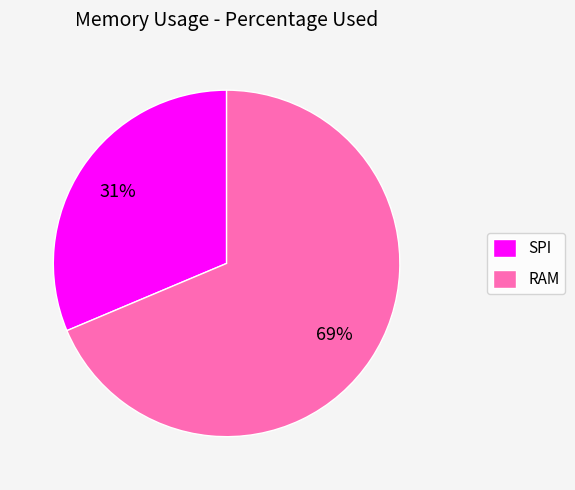

Rank the categories by value from lowest to highest.

SPI, RAM